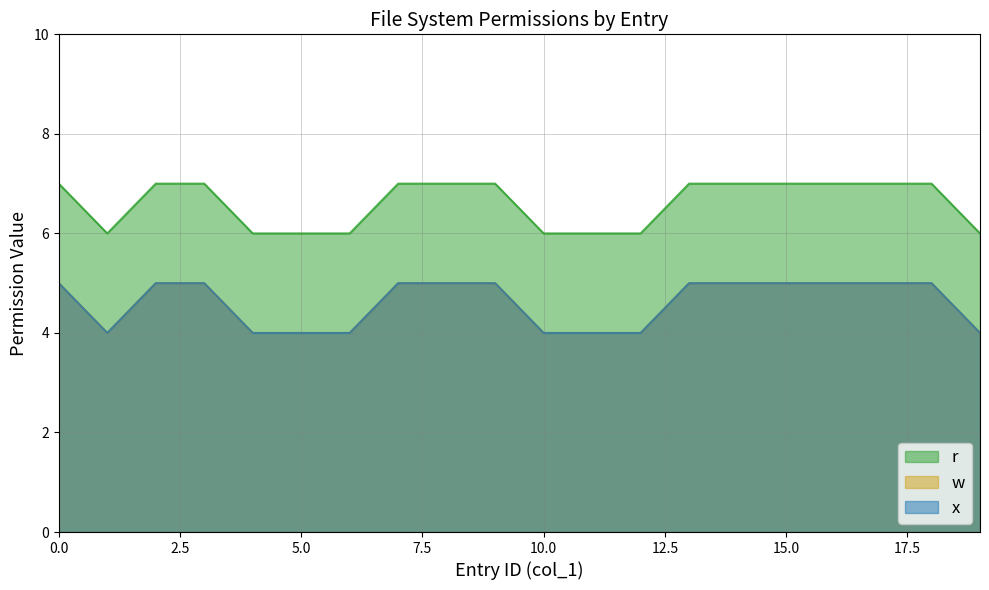

True or false: w and x cross at least once.

False